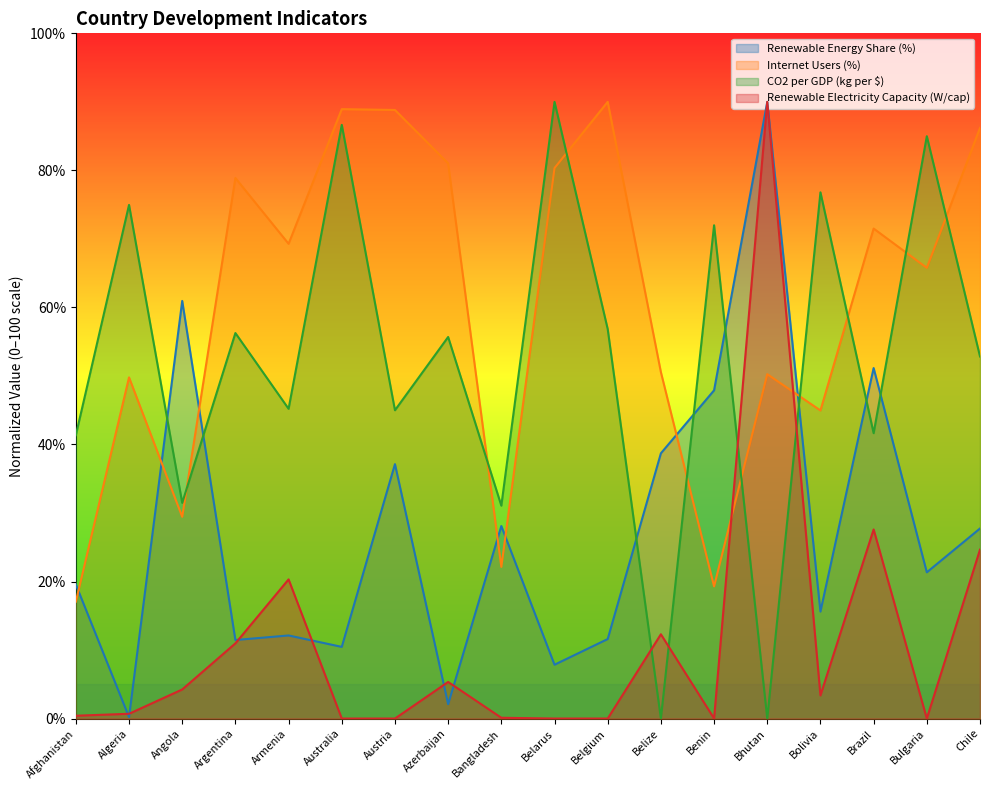

Rank the series by their average value, from lowest to highest.

Renewable Electricity Capacity (W/cap), Renewable Energy Share (%), CO2 per GDP (kg per $), Internet Users (%)